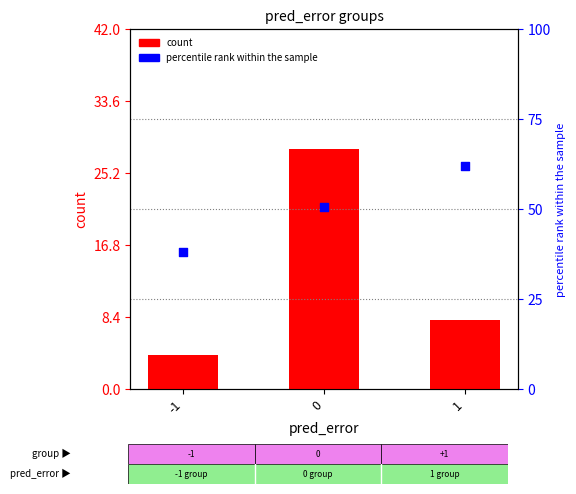

What is the total value across all series at 1?

70.0